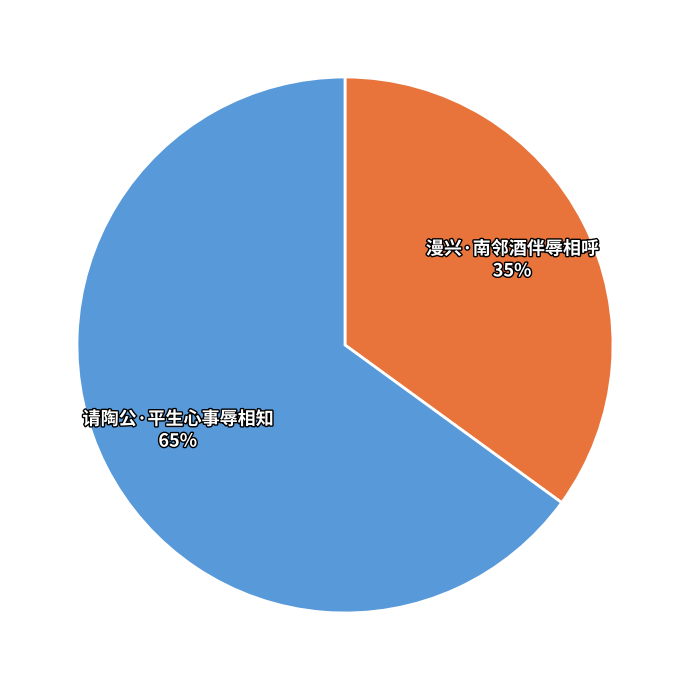

Count the number of slices in the pie.

2